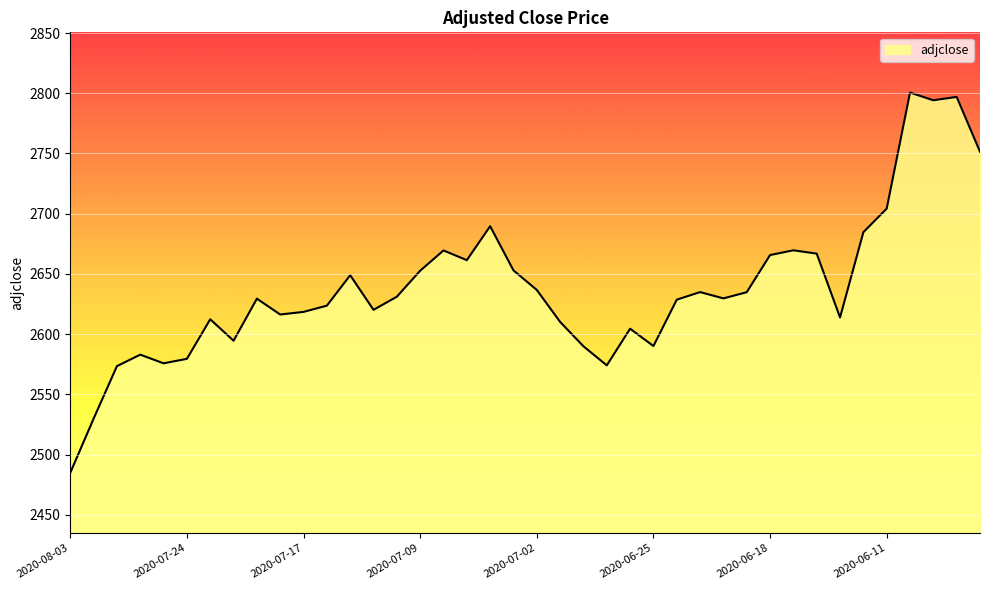

What is the difference between the maximum and minimum values?

315.7